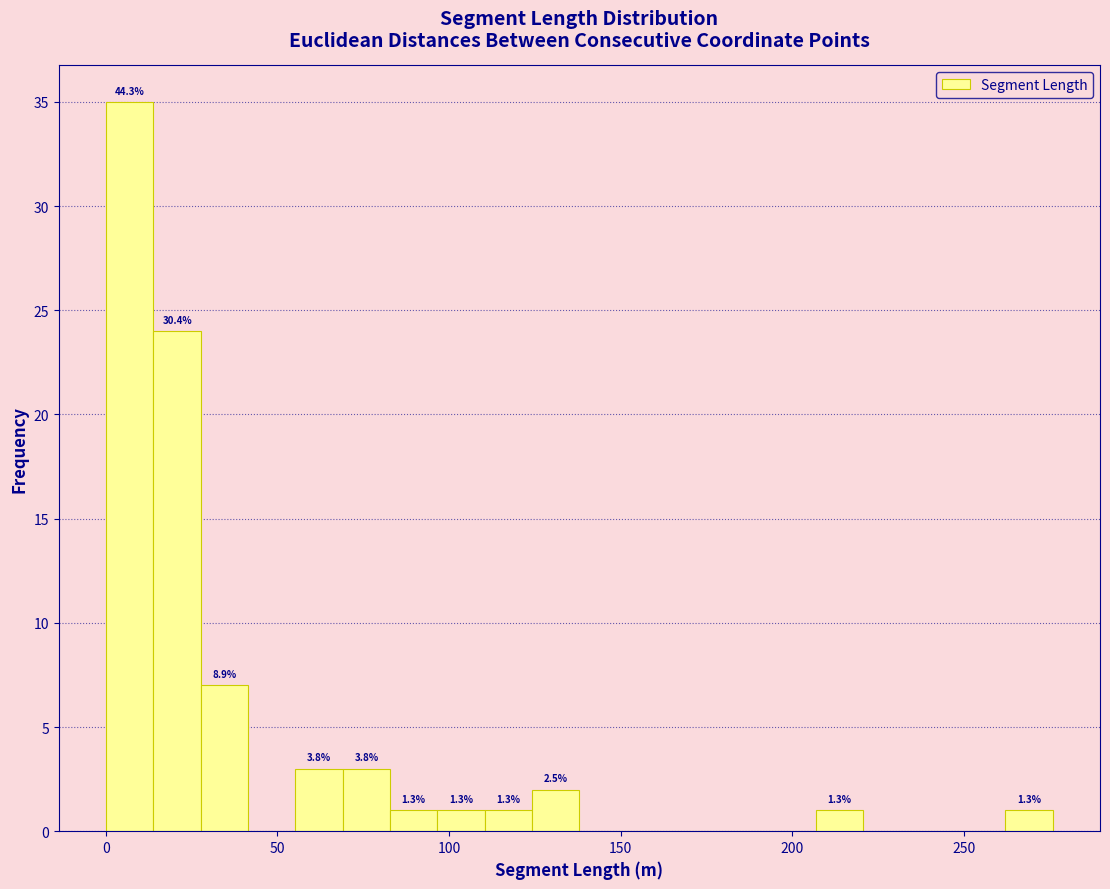

Around what value on the x-axis is the tallest bar? Give the approximate position of its centre, as read against the axis.

5